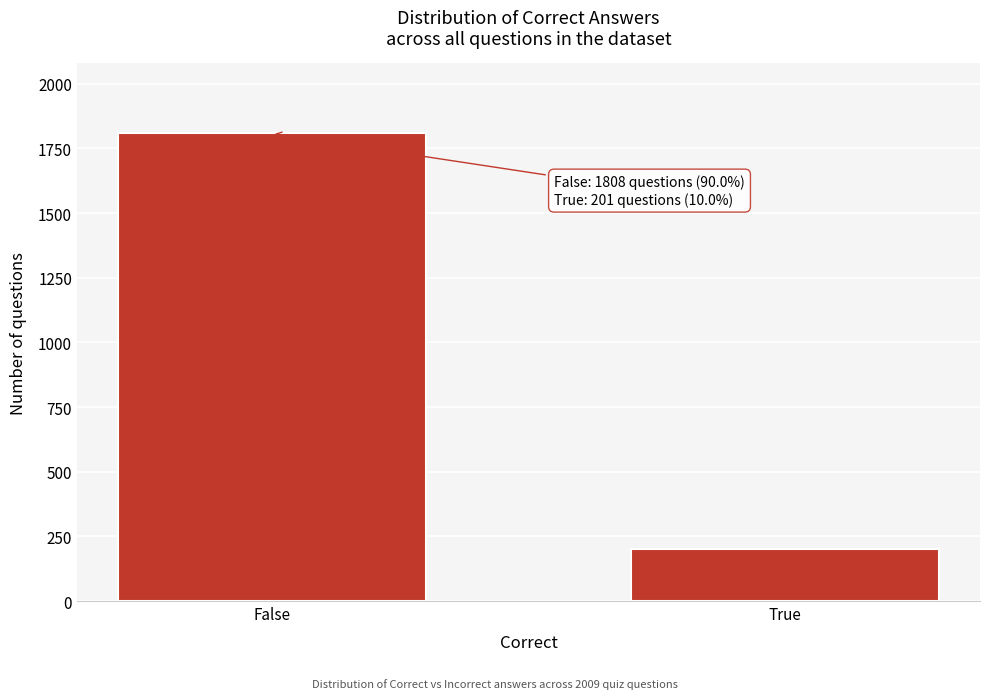

Reading right to left, what are all the values shown in this chart?

True=201	False=1808